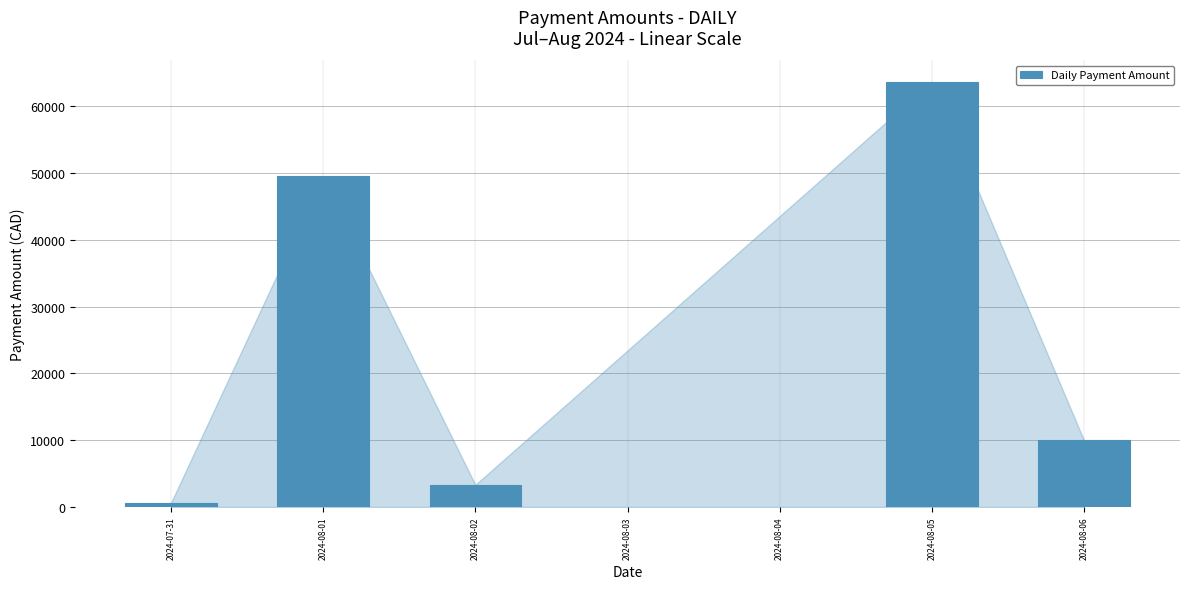

At which label does the data first exceed 9959?

2024-08-01